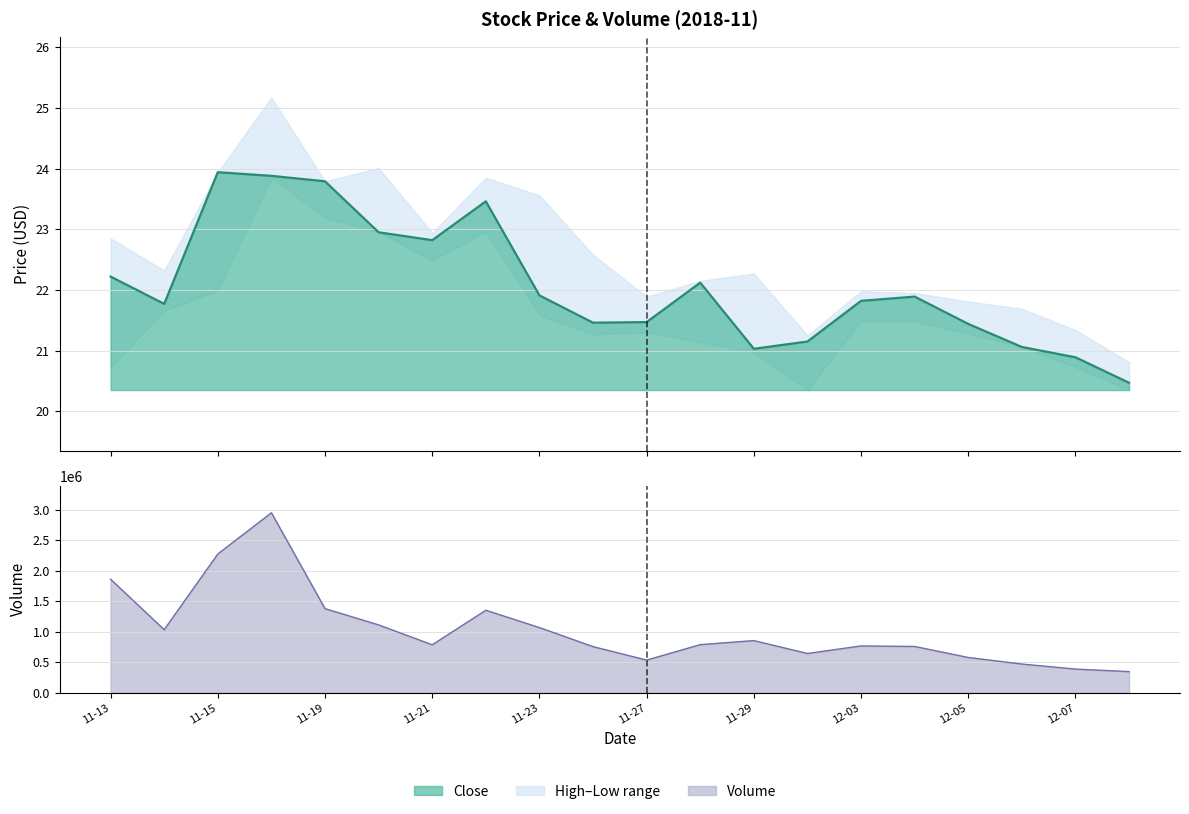

Which series has the largest total across all categories?

volume